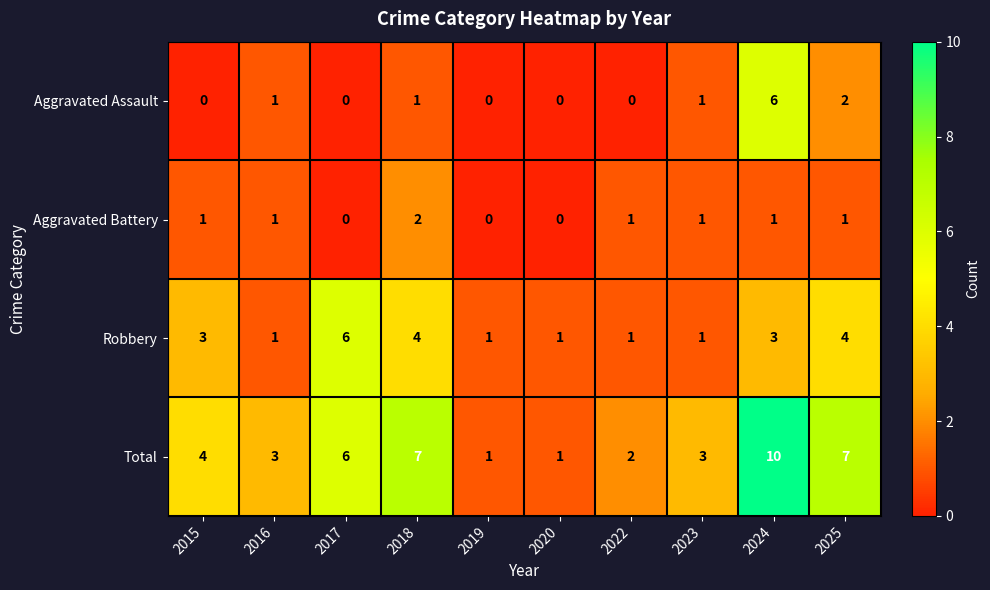

Is it true that Robbery equals 2 at 2016?

False